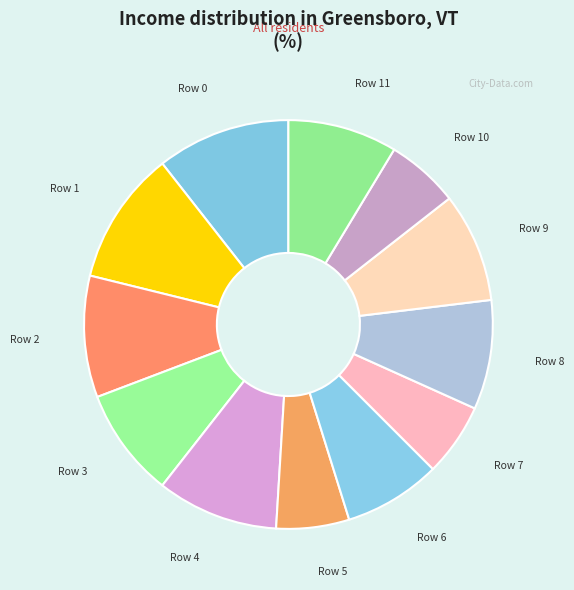

How many slices are in this pie chart?

12